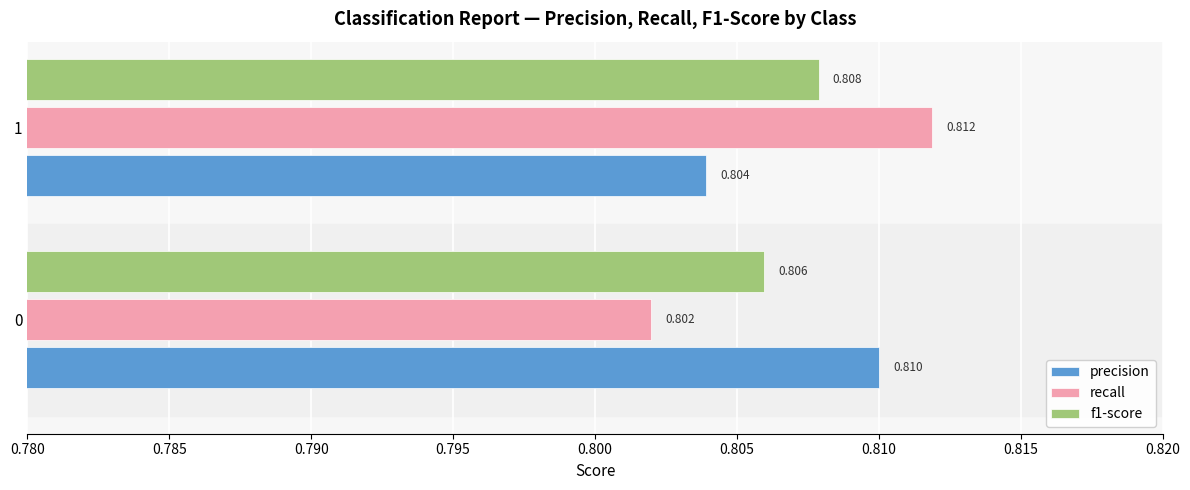

Count the recall values in the range 0 to 1.

2